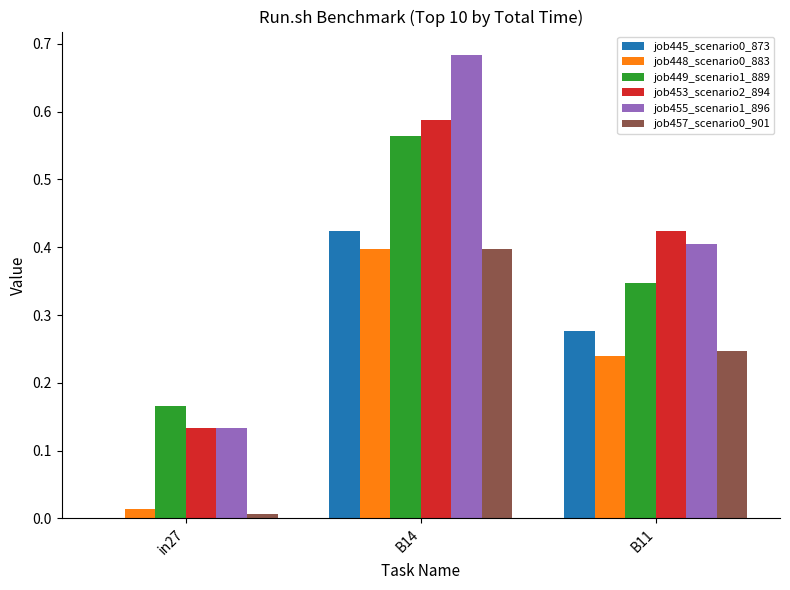

At which category is the sum across all series the highest?

B14